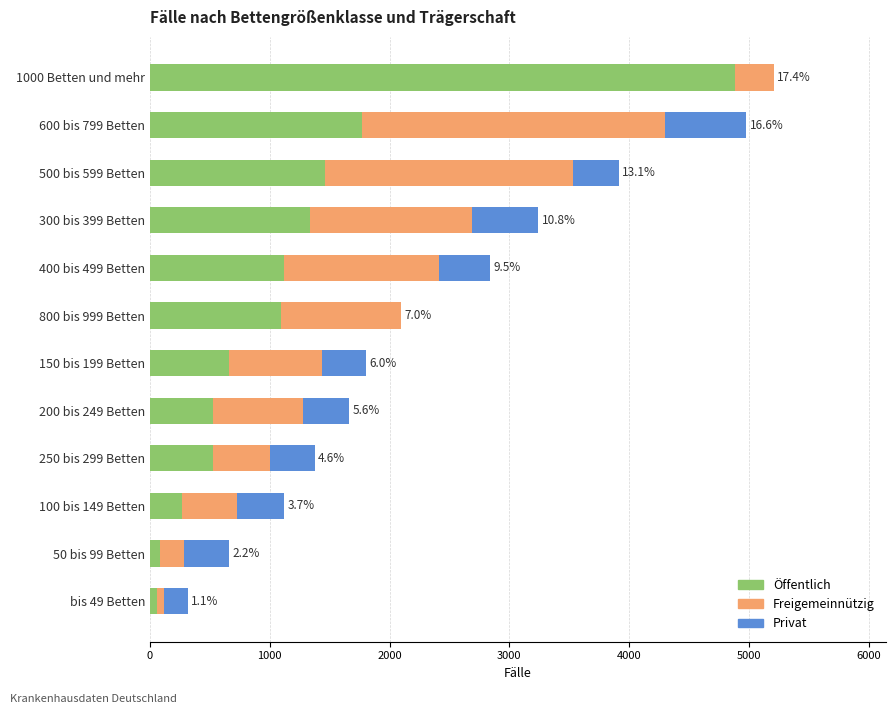

What is the sum of all Öffentlich values?

13798